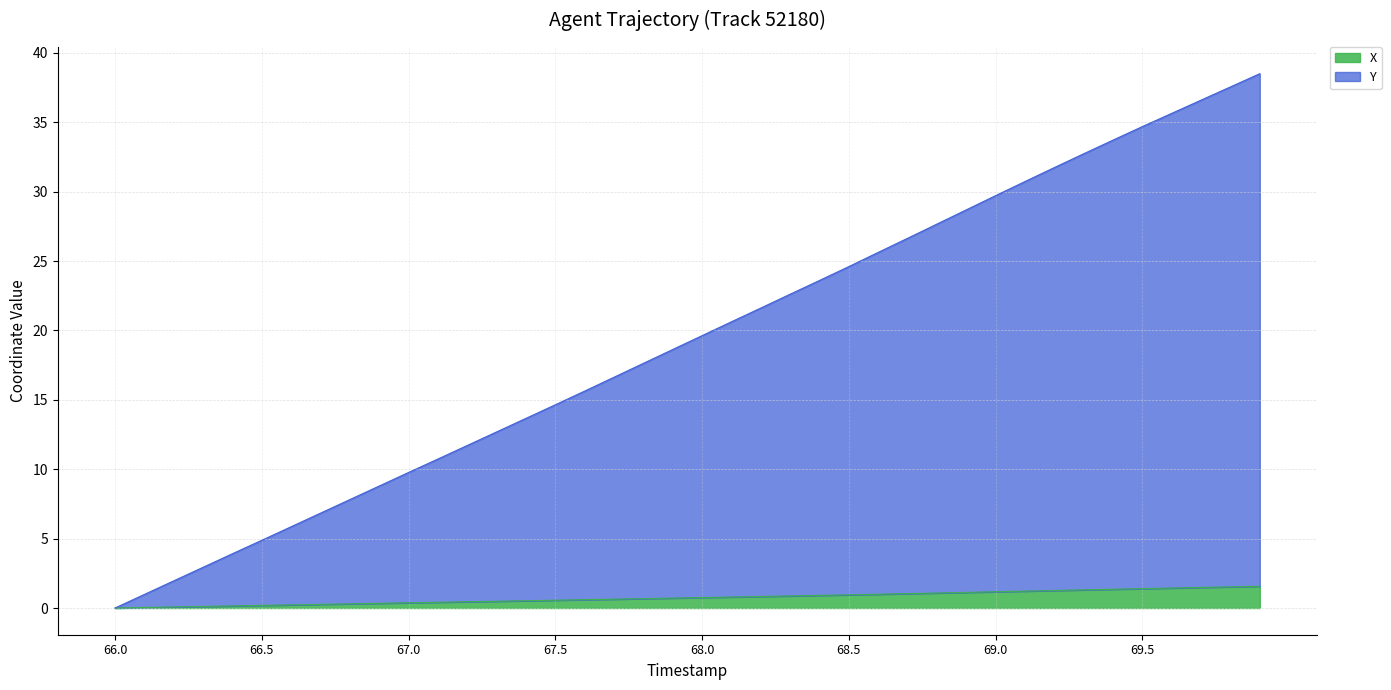

Rank the series by their maximum value, from highest to lowest.

Y, X